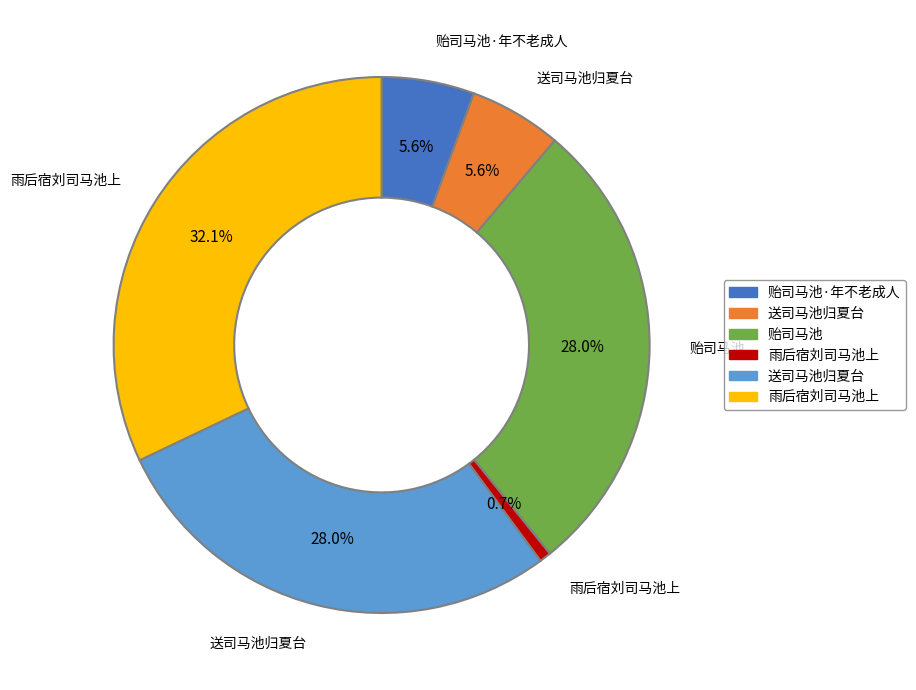

Is there any slice that represents more than half of the pie?

No